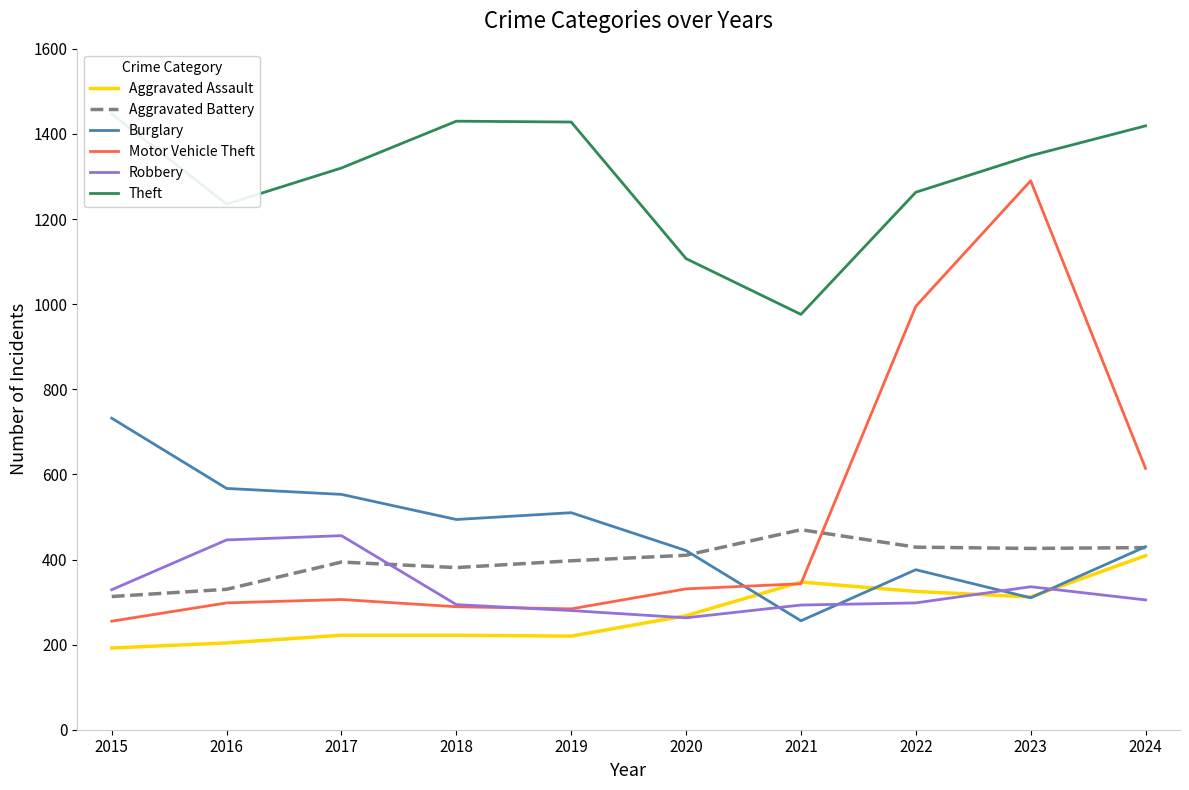

True or false: Robbery and Theft intersect in this chart.

False